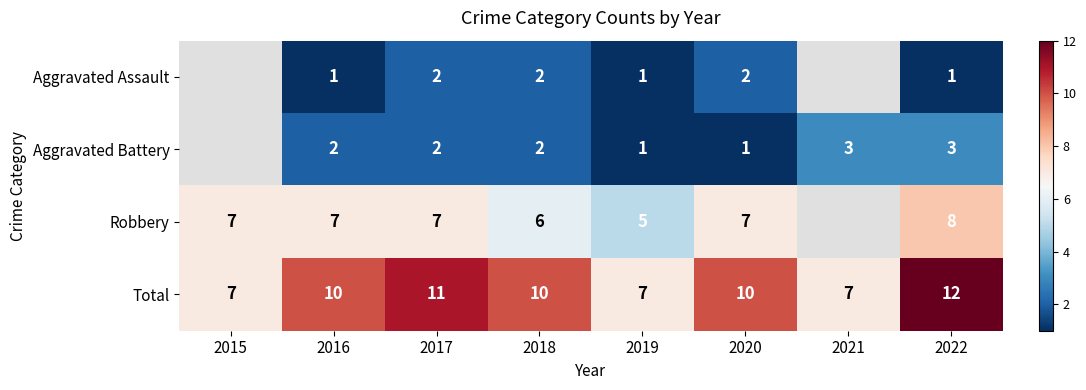

Between 2019 and 2022, which series saw the biggest shift?

Total